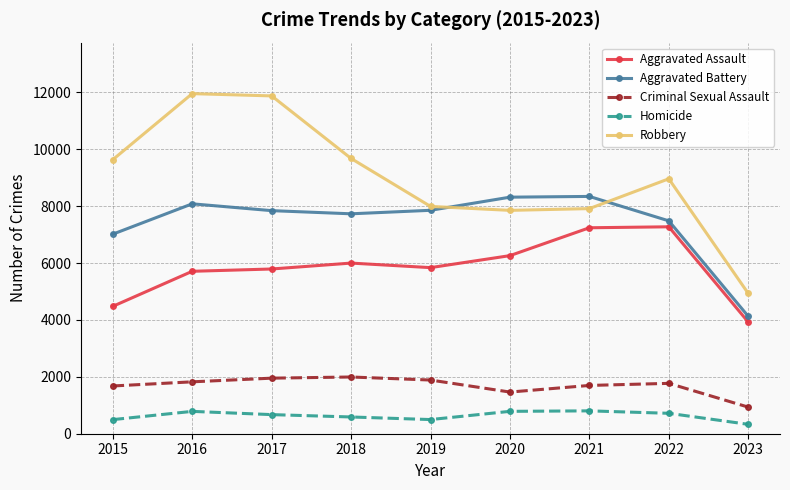

Rank the series at 2016 from highest to lowest value.

Robbery, Aggravated Battery, Aggravated Assault, Criminal Sexual Assault, Homicide